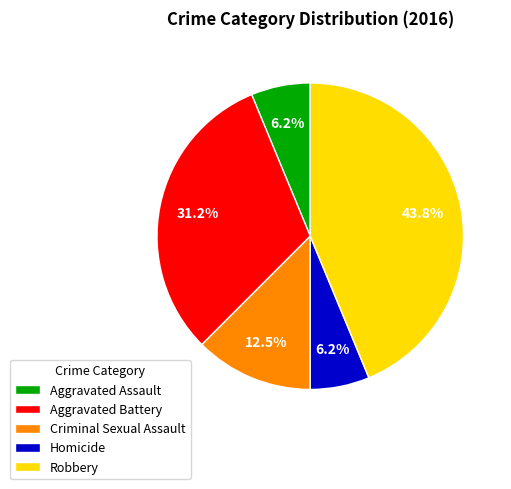

What is the largest slice in the pie chart?

Robbery